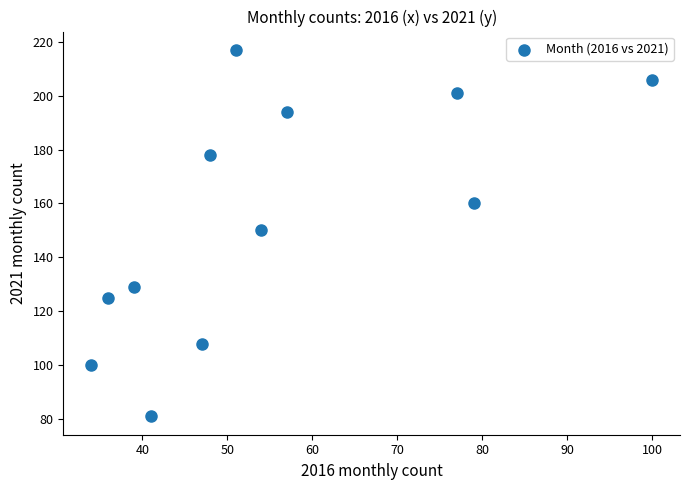

What is the average Y value?

154